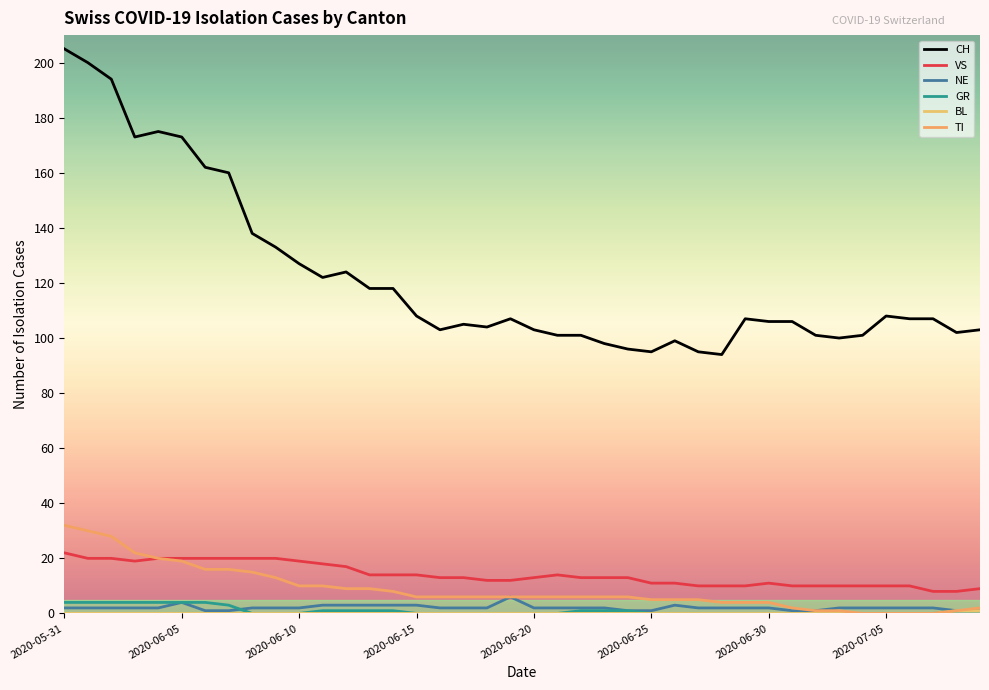

True or false: CH and GR cross at least once.

False